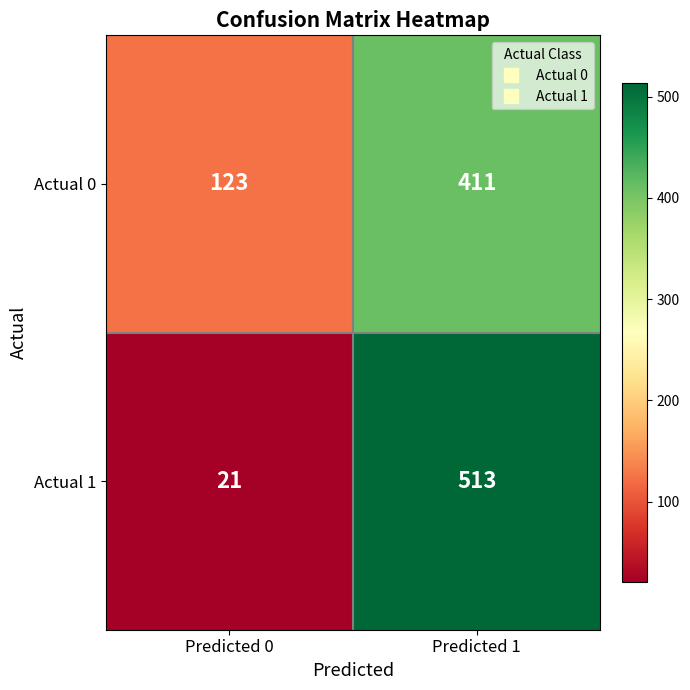

What is the total value across all series at Predicted 1?

924